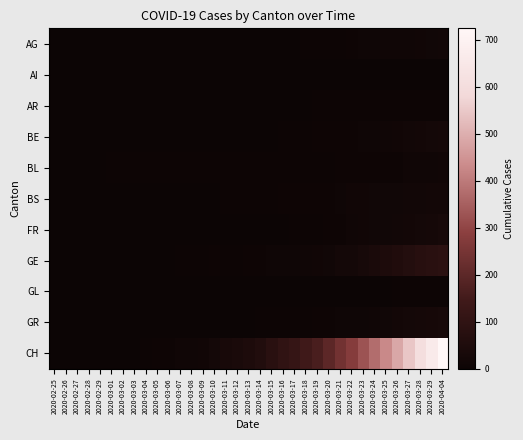

What is the greatest value displayed?

724